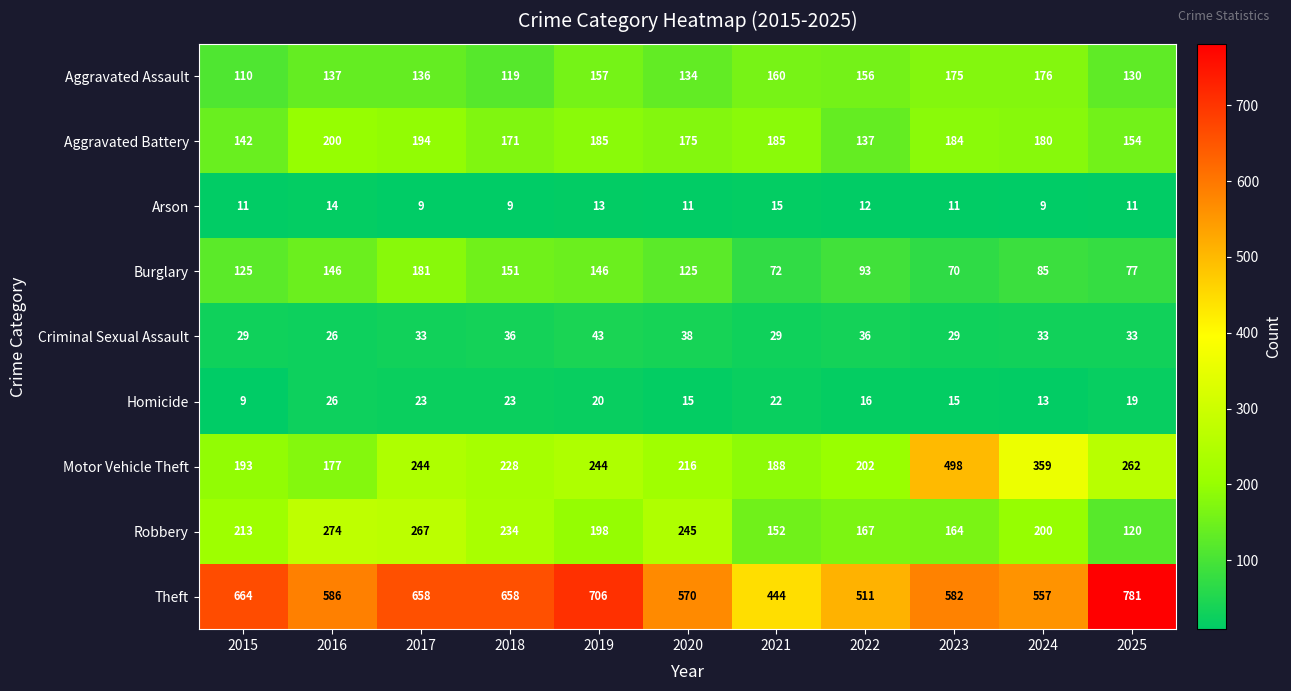

Where is Homicide nearest to the value 17?

2022